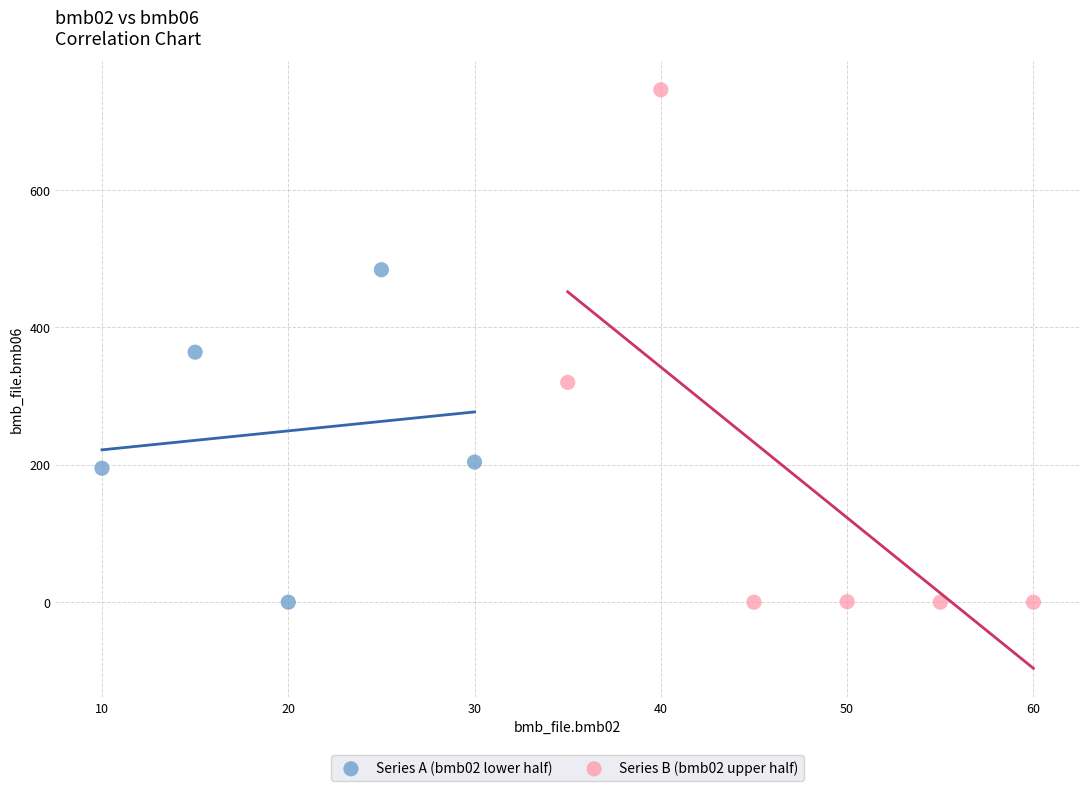

Which series has the widest spread of Y values?

Series B (bmb02 upper half)